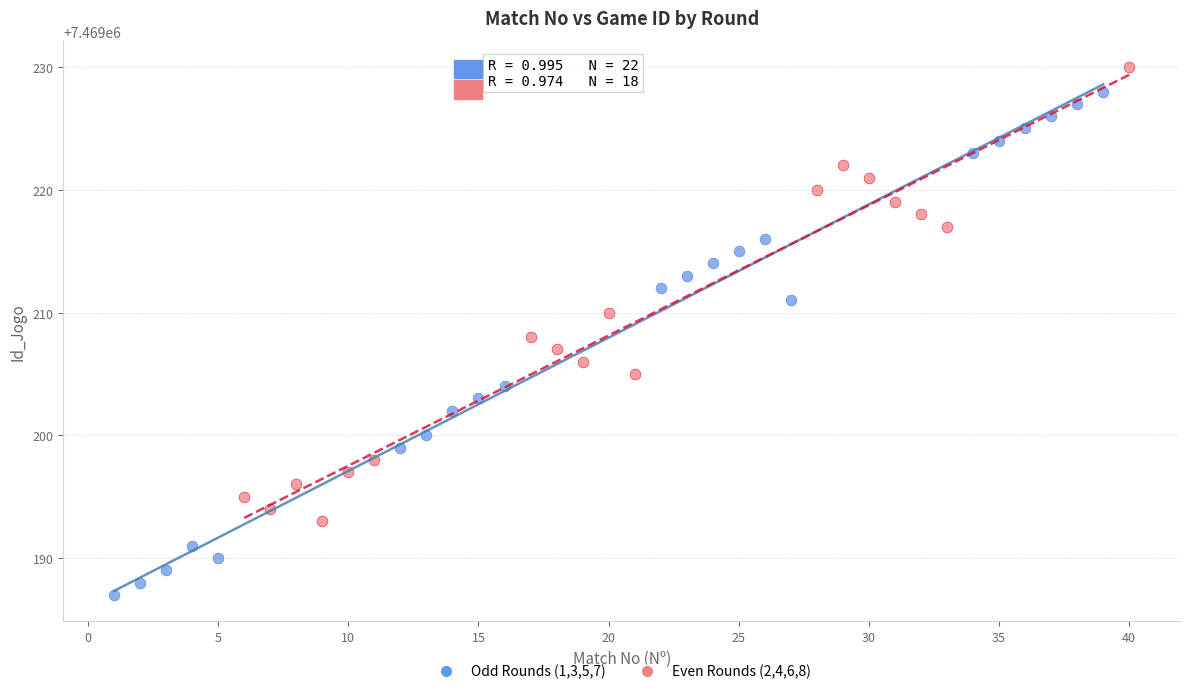

Which series contains the highest Y value?

Even Rounds (2,4,6,8)